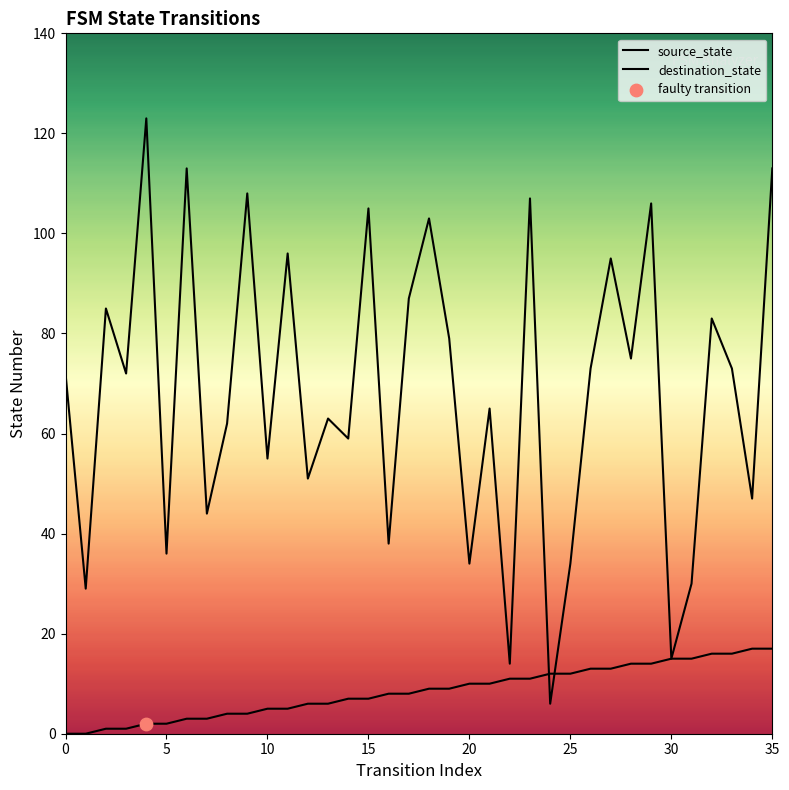

Which series reaches the maximum Y coordinate?

destination_state